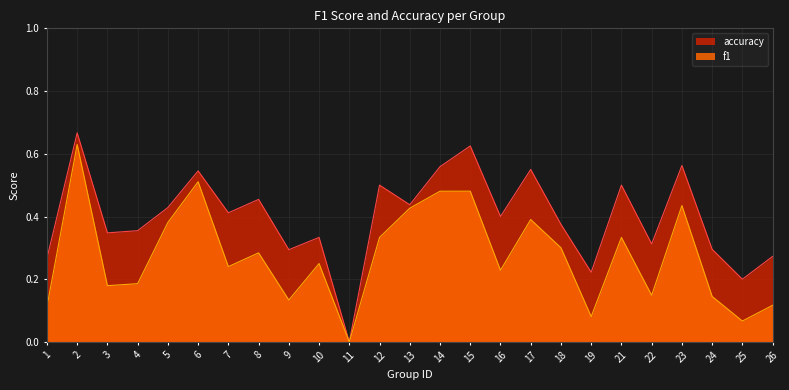

True or false: f1 has a value of 0.1 at 3.

False